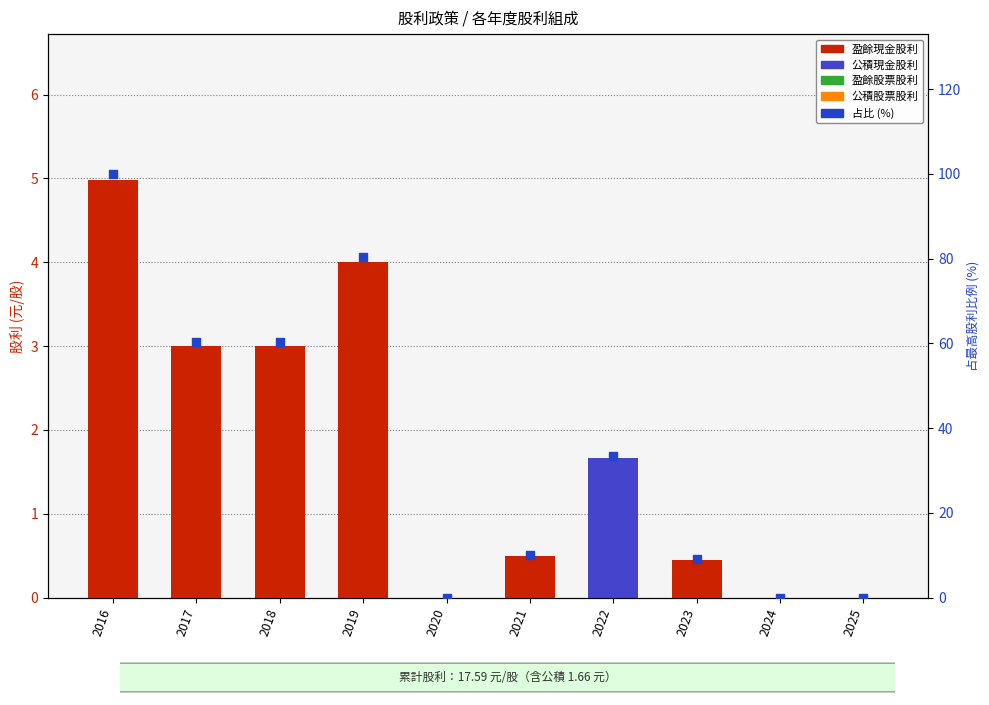

Which series contains the highest Y value?

占比 (%)